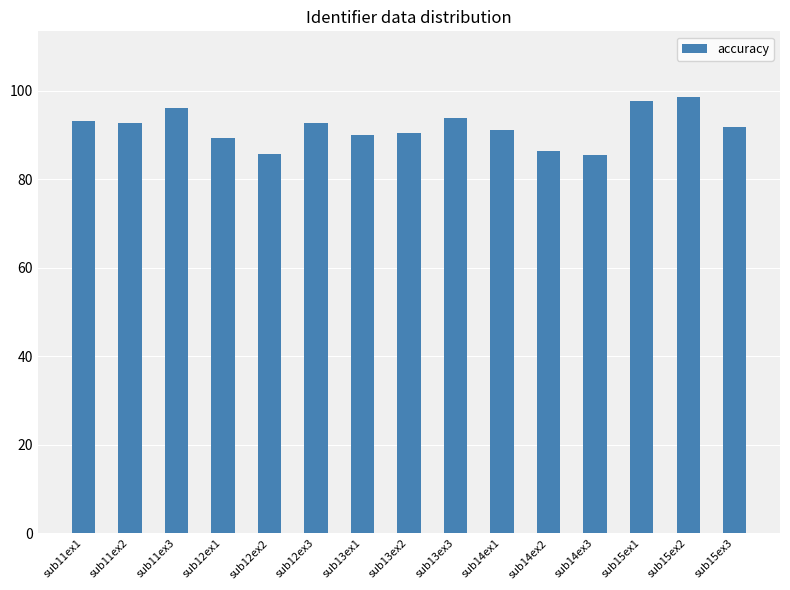

Count the number of data series in this chart.

1